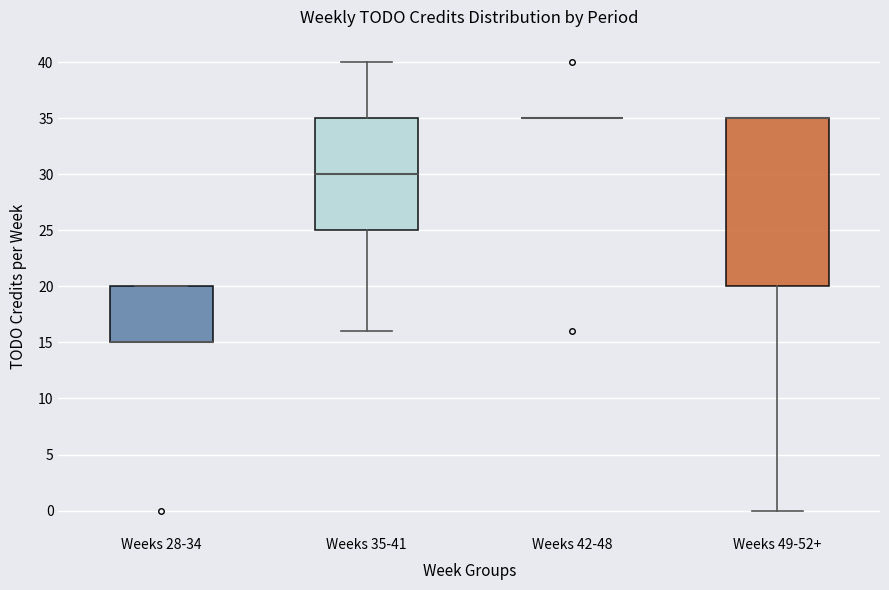

Reading left to right, read every box against the y-axis: the position of its median line, the range the box covers, and the ends of its whiskers. The values are not printed on the chart, so give them approximately, as read against the axis.

Weeks 28-34: median 15 (drawn on the box's lower edge), box 15 to 20, whiskers 15 to 20
Weeks 35-41: median 30, box 25 to 35, whiskers 16 to 40
Weeks 42-48: box collapsed to a line at 35, whiskers 35 to 35
Weeks 49-52+: median 35 (drawn on the box's upper edge), box 20 to 35, whiskers 0 to 35